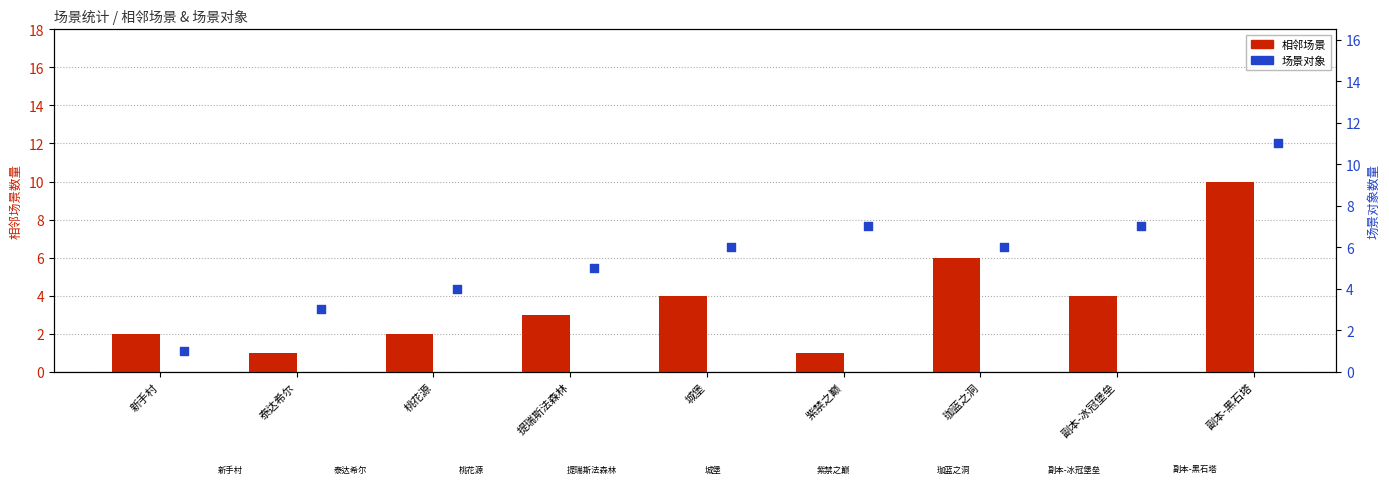

Which series reaches the maximum Y coordinate?

场景对象